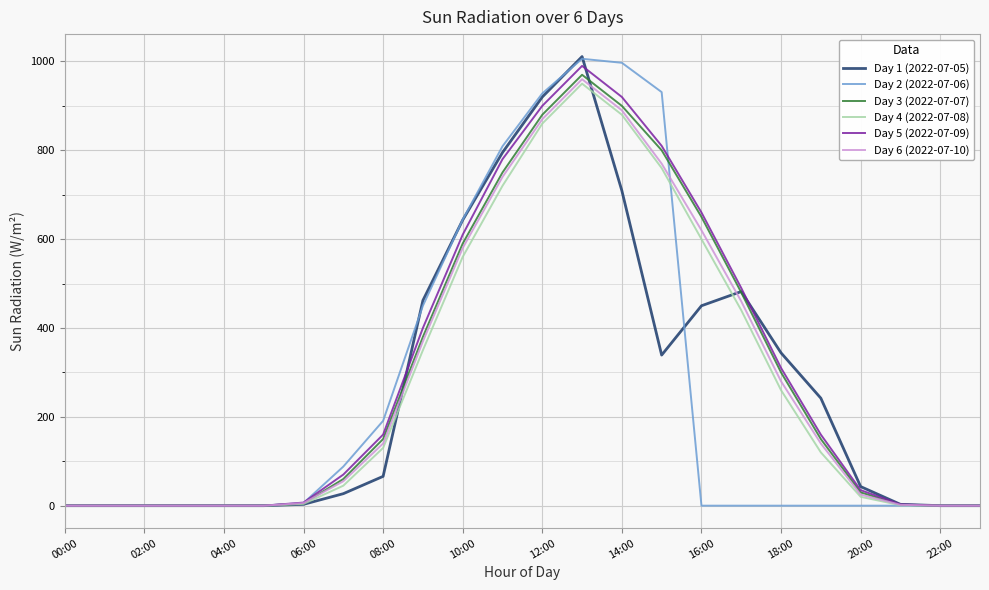

How many distinct data groups are displayed?

6